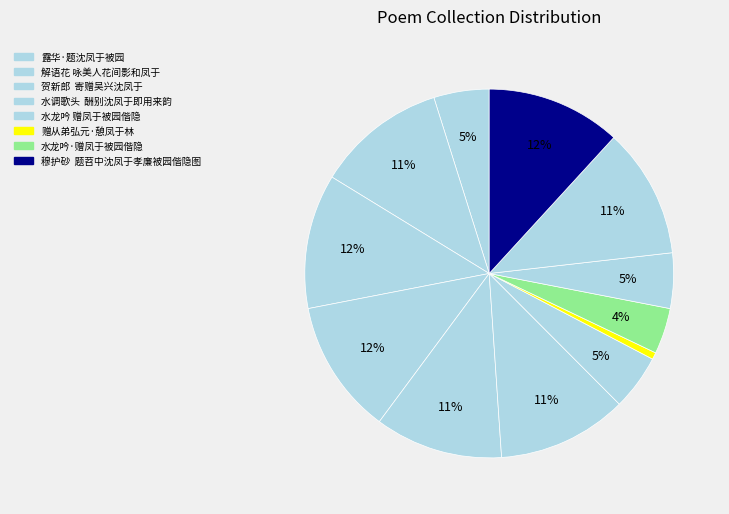

Which slice is the smallest?

赠从弟弘元·憩凤于林